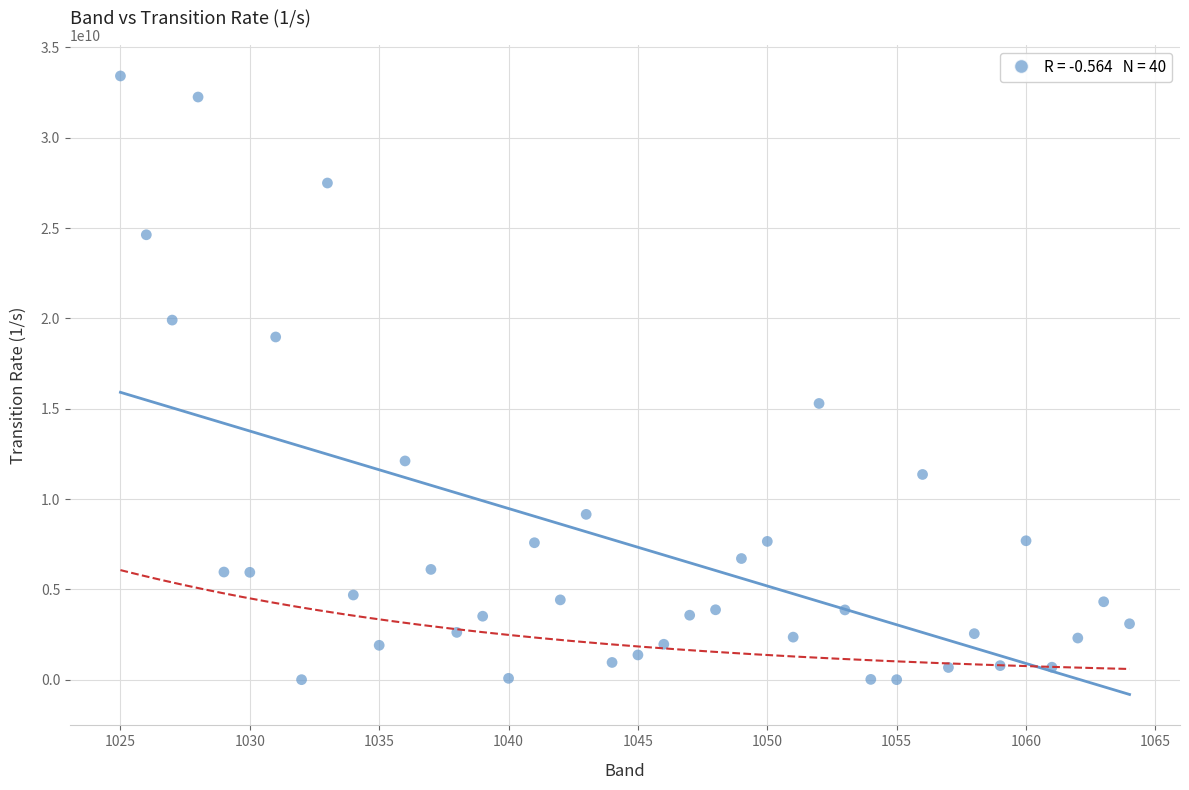

What is the range of Y values (max minus min)?

33419383346.3